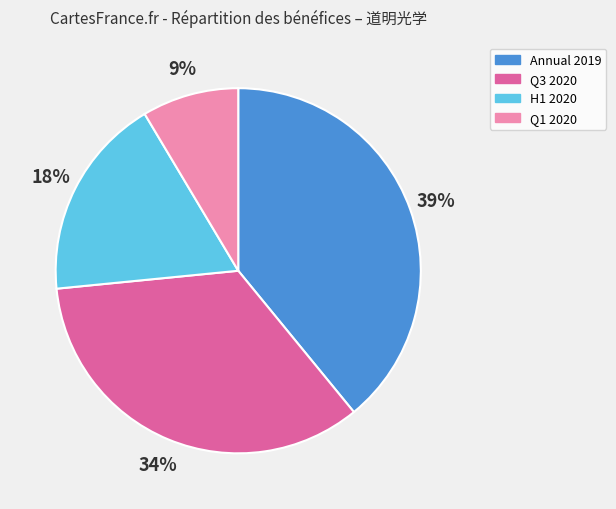

To the nearest percent, what is the average slice percentage?

25%